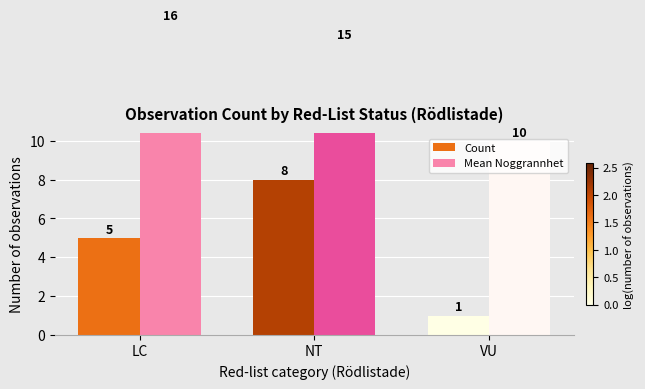

What position from the right is NT?

2